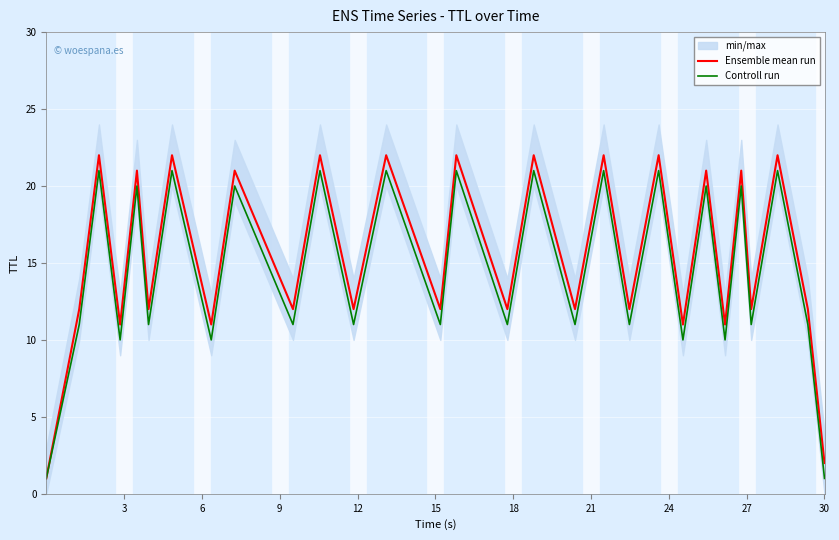

What is the highest value of the Controll run series?

21